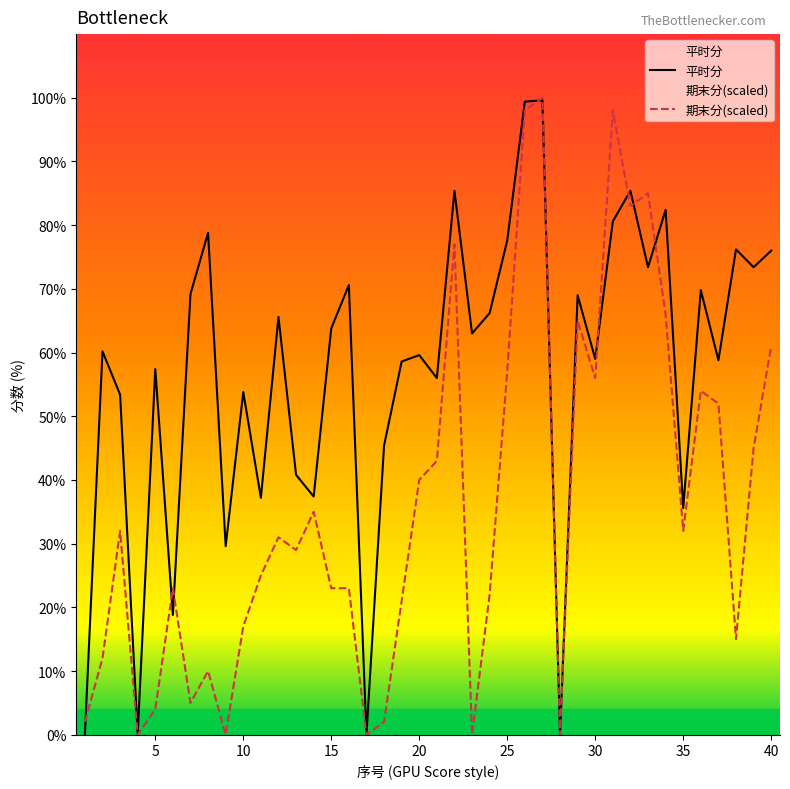

In 平时分, how many points are higher than both neighbors (excluding endpoints)?

14